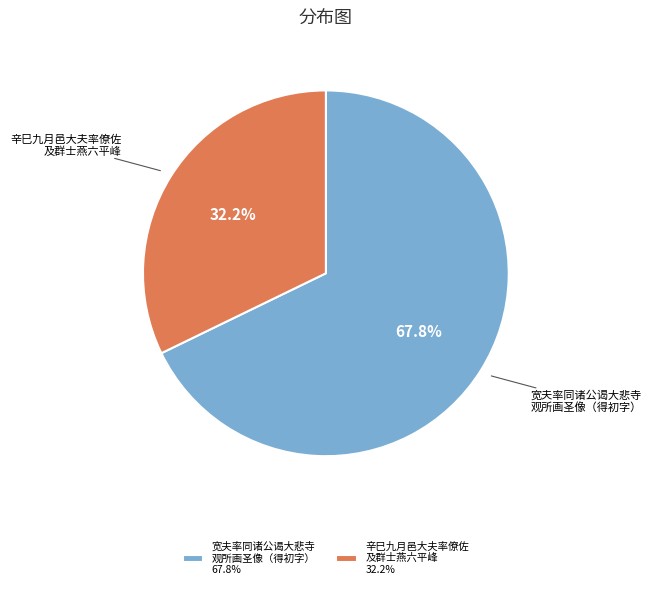

What is the largest slice in the pie chart?

宽夫率同诸公谒大悲寺 观所画圣像（得初字） 67.8%